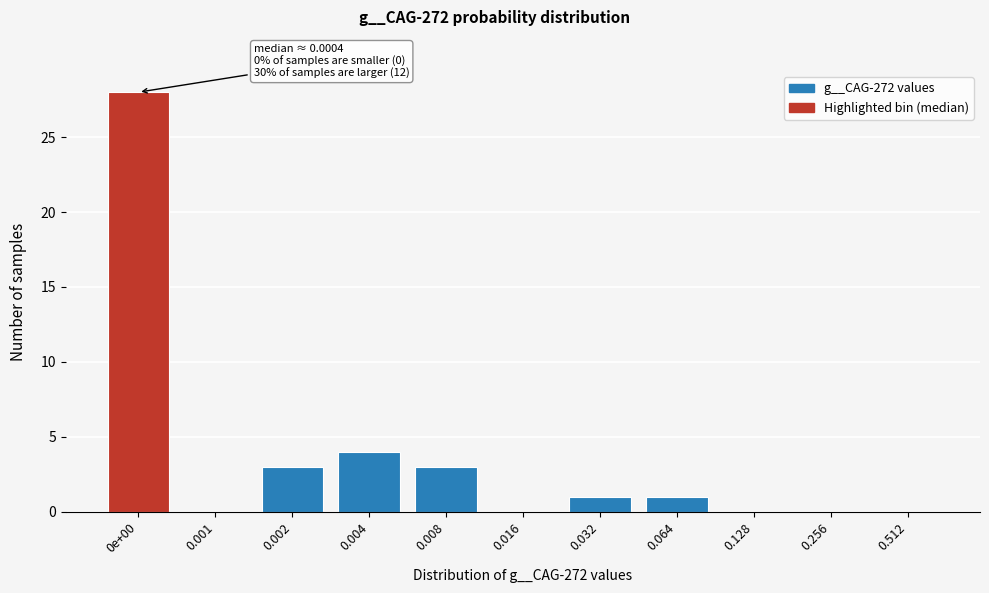

Reading left to right, what are all the values shown in this chart?

0e+00=28	0.001=0	0.002=3	0.004=4	0.008=3	0.016=0	0.032=1	0.064=1	0.128=0	0.256=0	0.512=0